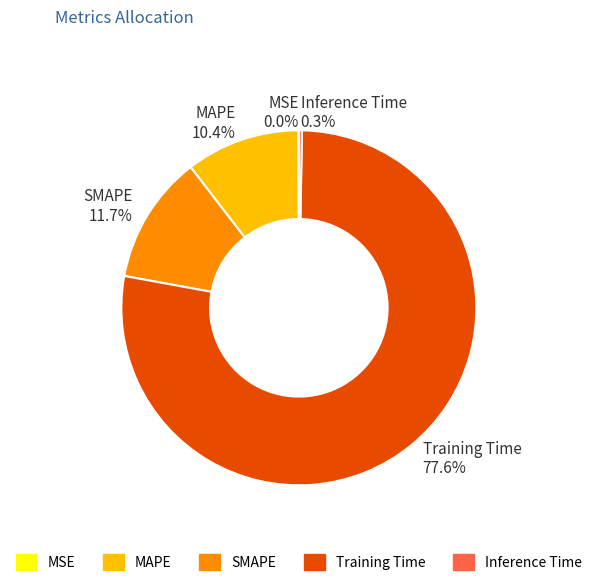

What is the largest slice in the pie chart?

Training Time